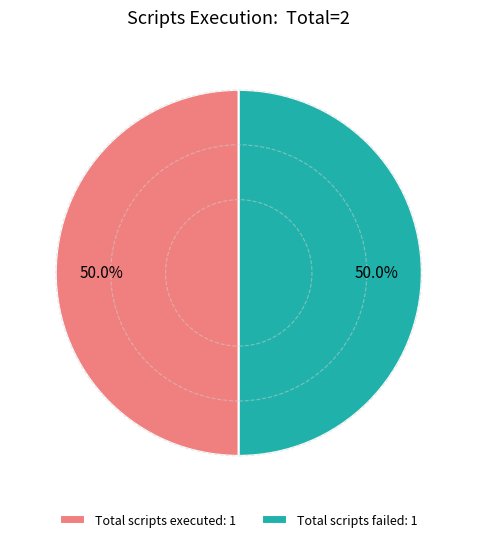

Combined, do Total scripts failed: 1 and Total scripts executed: 1 account for over 50%?

Yes